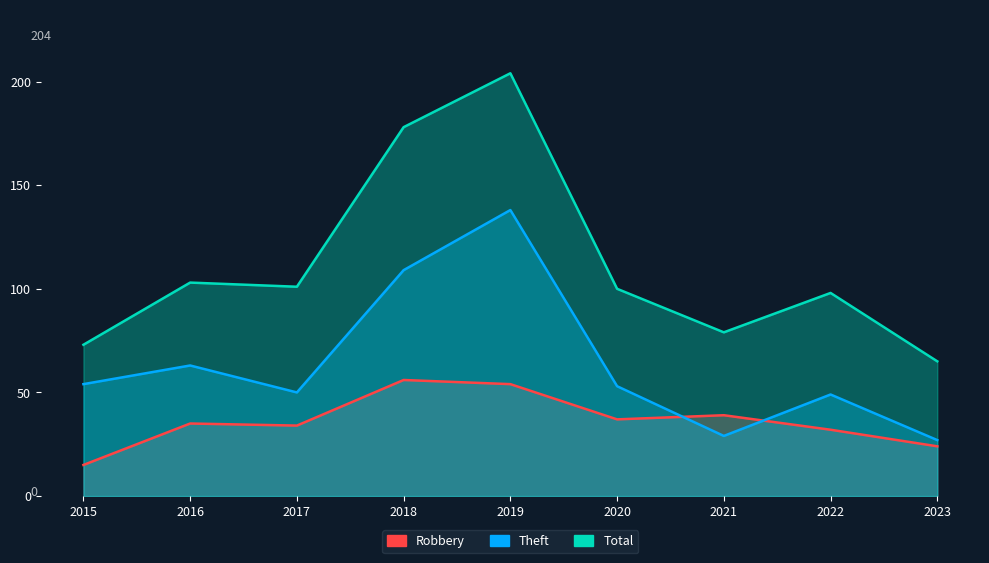

True or false: Total has a value of 204 at 2019.

True